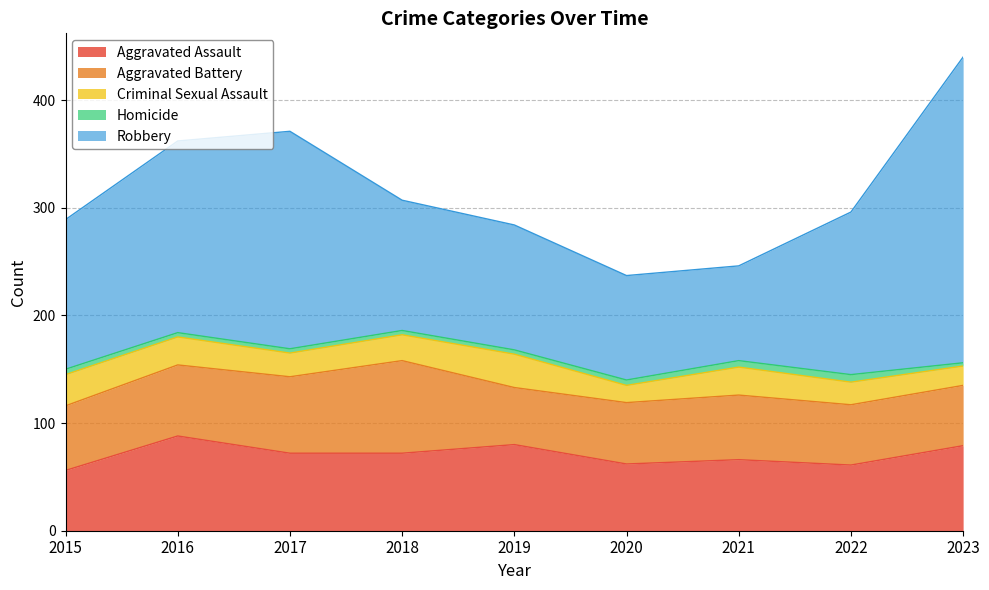

Which series has the largest total across all categories?

Robbery